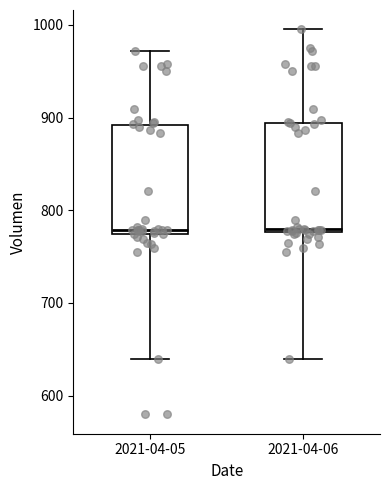

Reading left to right, transcribe this box plot: for each box, give where its median line is, the range the box spans, and where its two whiskers end, as read against the y-axis. The values are not printed on the chart, so give them approximately, as read against the axis.

2021-04-05: median 780, box 770 to 890, whiskers 640 to 970
2021-04-06: median 780 (just above the box's lower edge), box 780 to 890, whiskers 640 to 1000